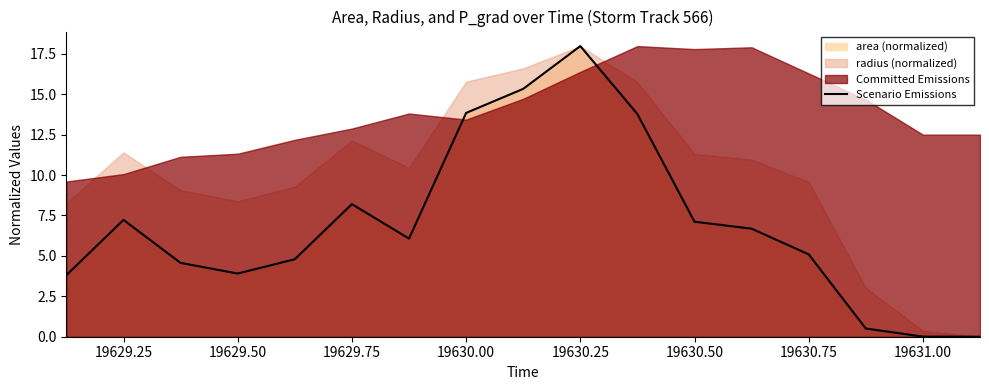

What is the maximum value shown in the chart?

18.0